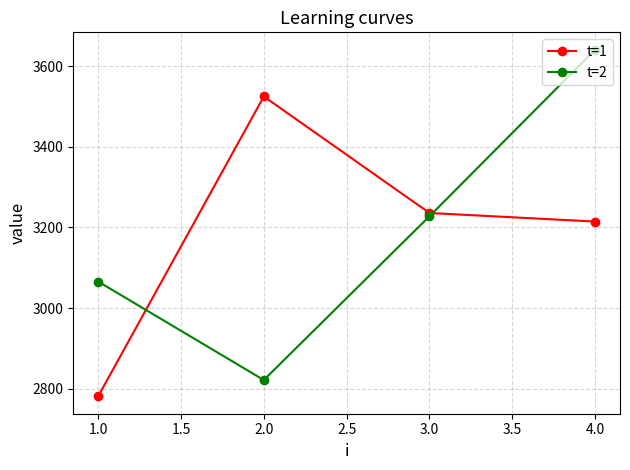

Count the number of data series in this chart.

2